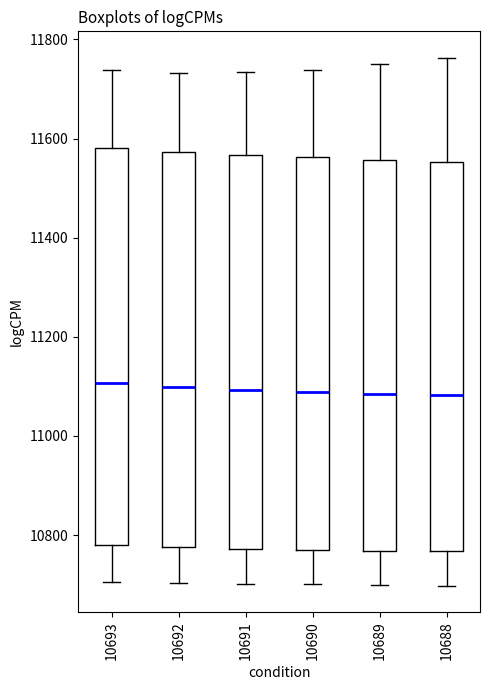

Where is the upper edge of the box at x = 10688 on the y-axis? The values are not printed on the chart, so give them approximately, as read against the axis.

11560